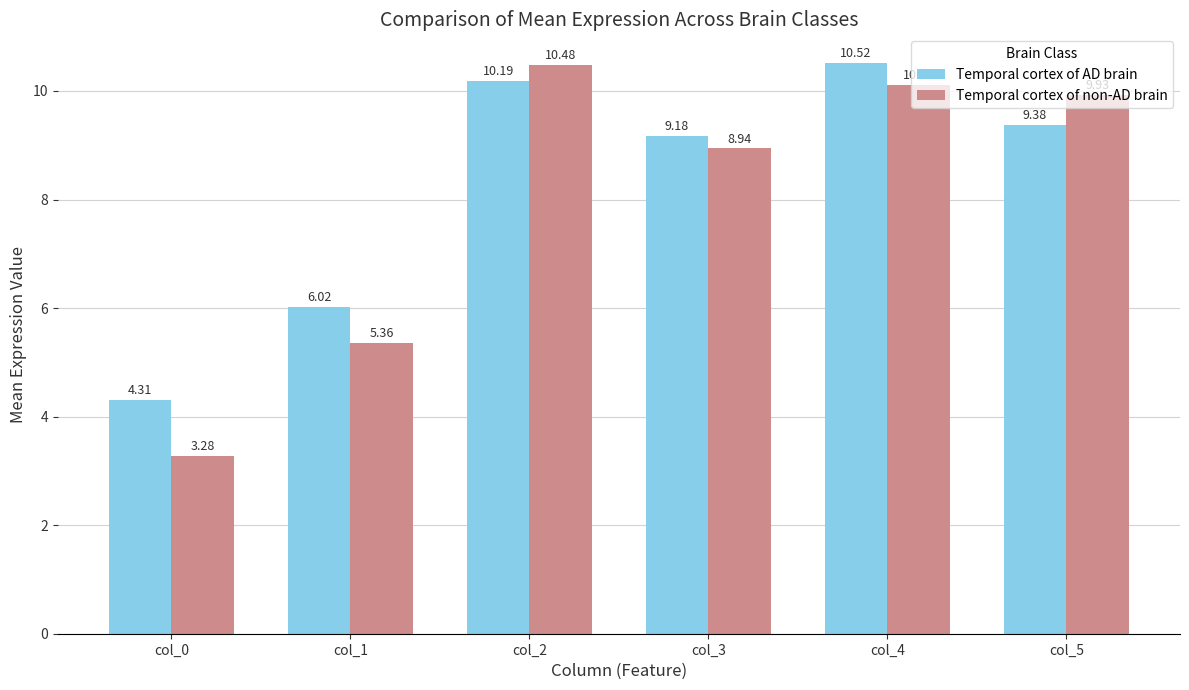

How many categories are shown in the chart?

6